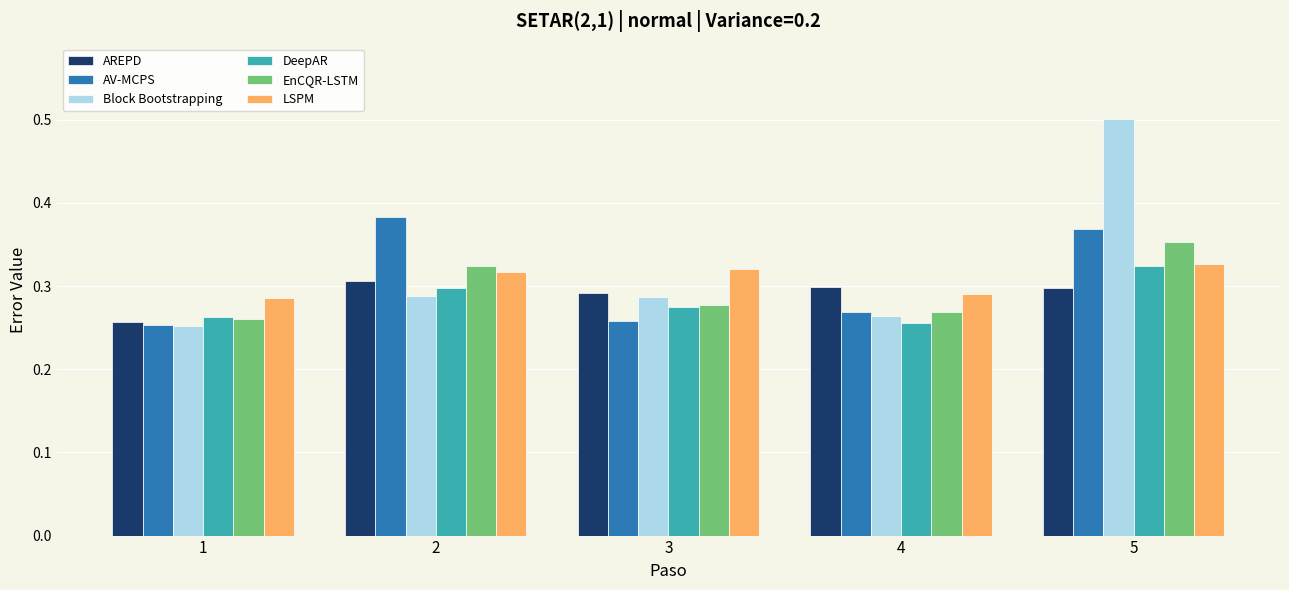

How many groups of bars are there?

5